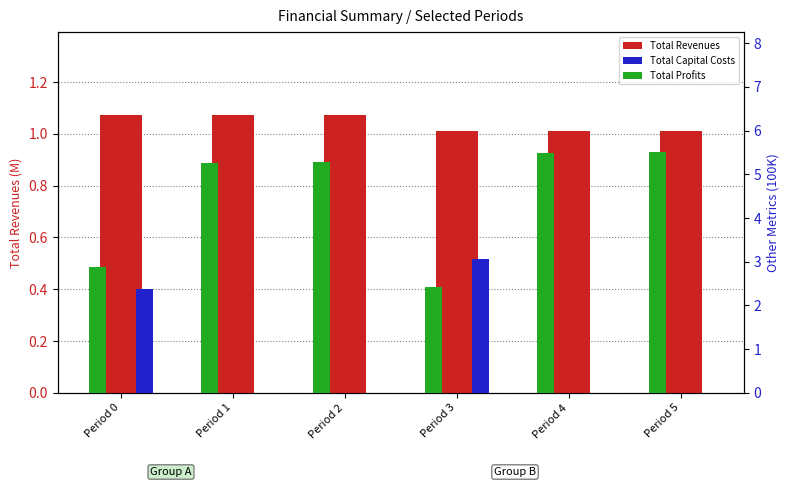

What is the maximum value shown in the chart?

5.5